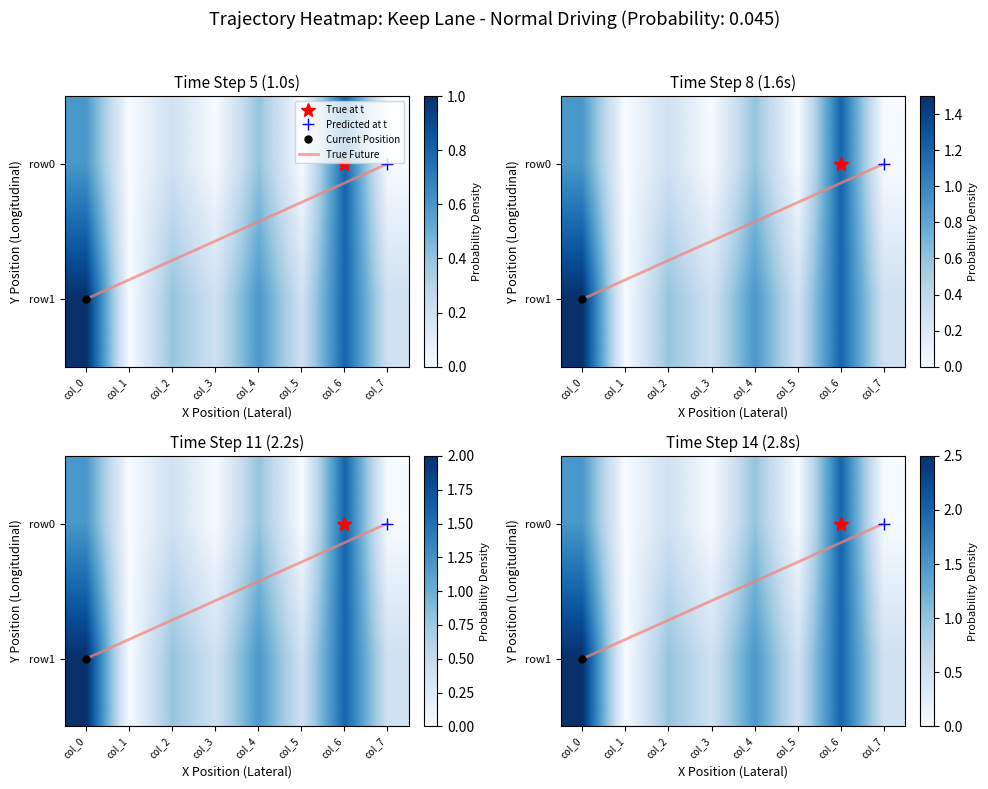

True or false: row1 has a value of 0.4 at col_2.

False